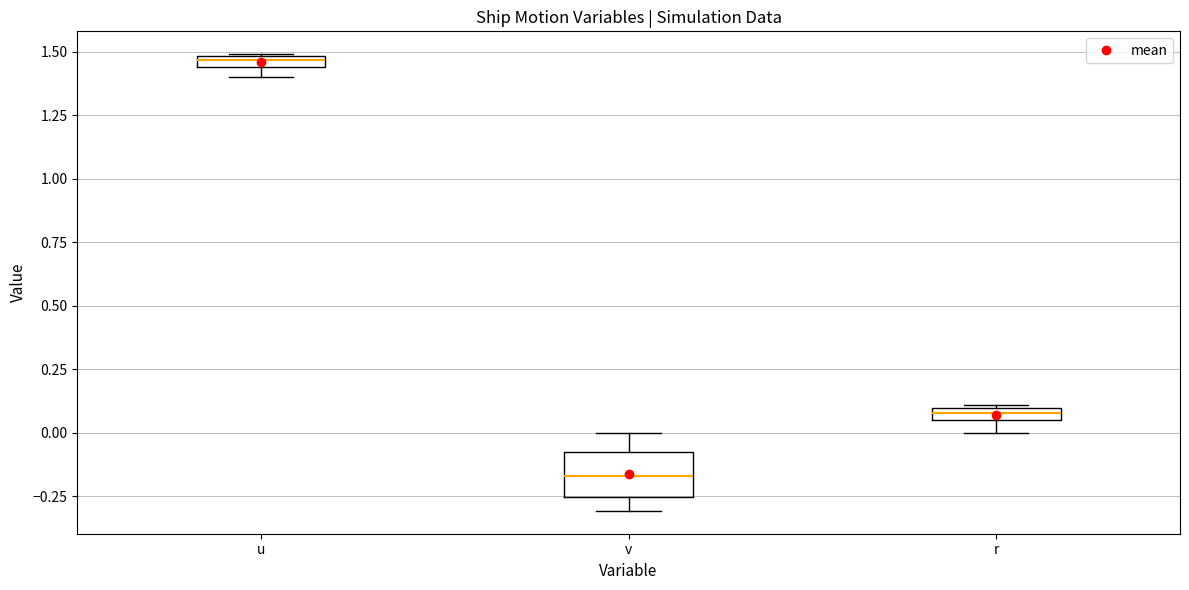

Which box has the lowest median line?

v